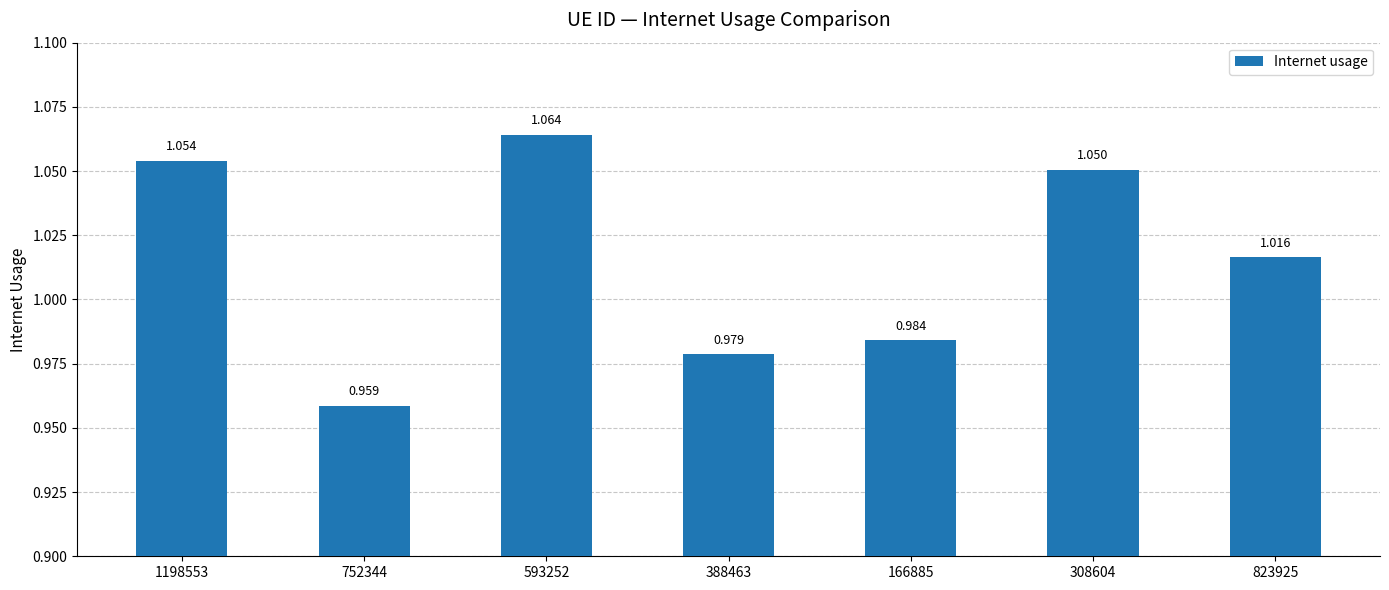

What is the sum of the values at 388463 and 593252?

2.0